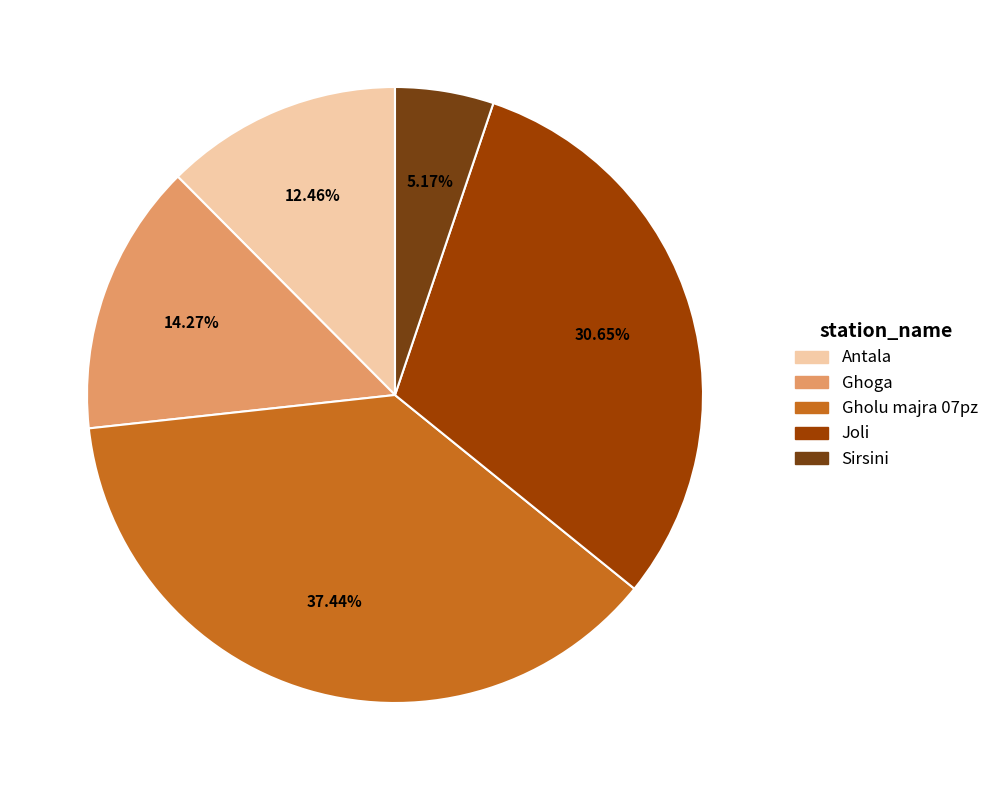

True or false: Ghoga accounts for 1% of the total.

False